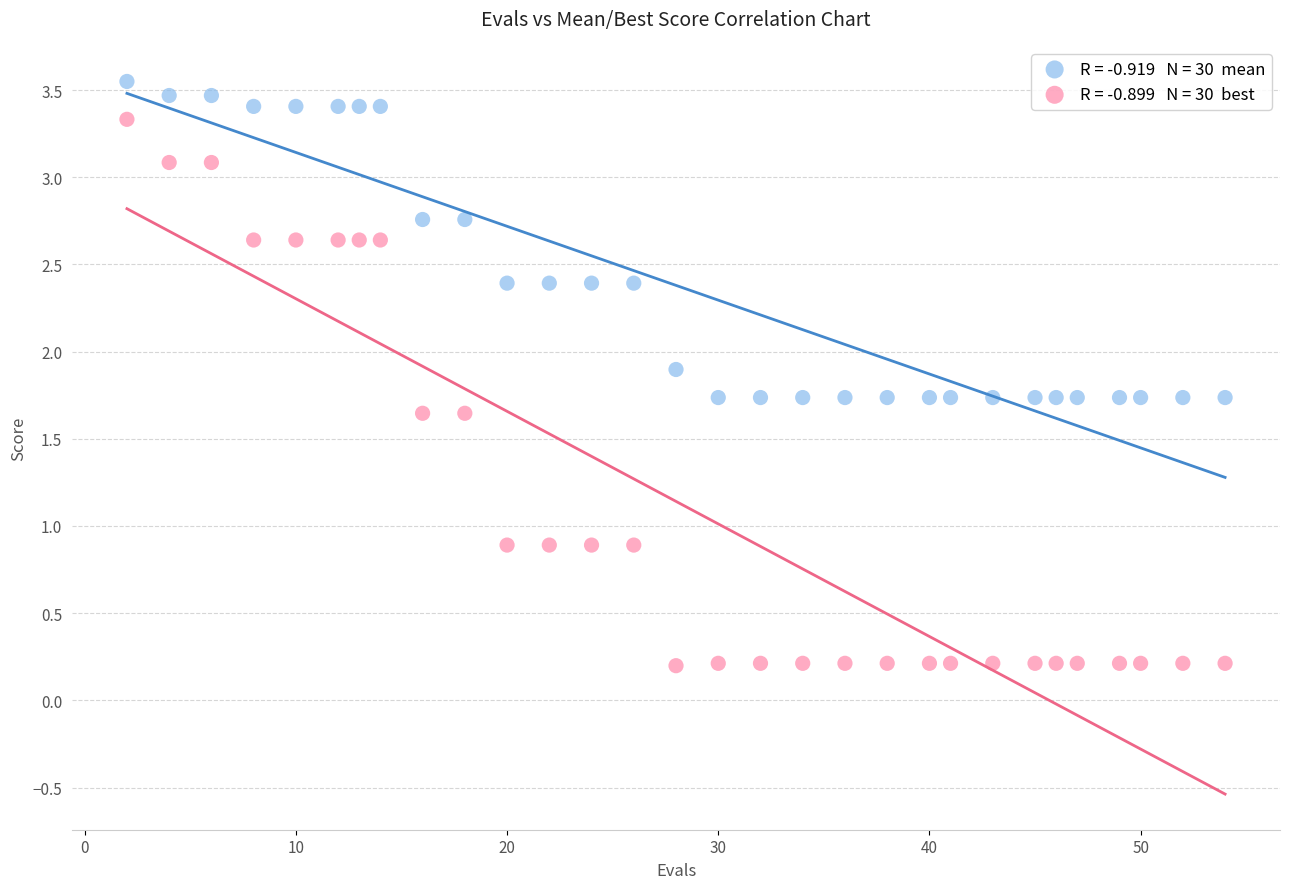

Across all data points, what is the range of Y values (max minus min)?

3.4